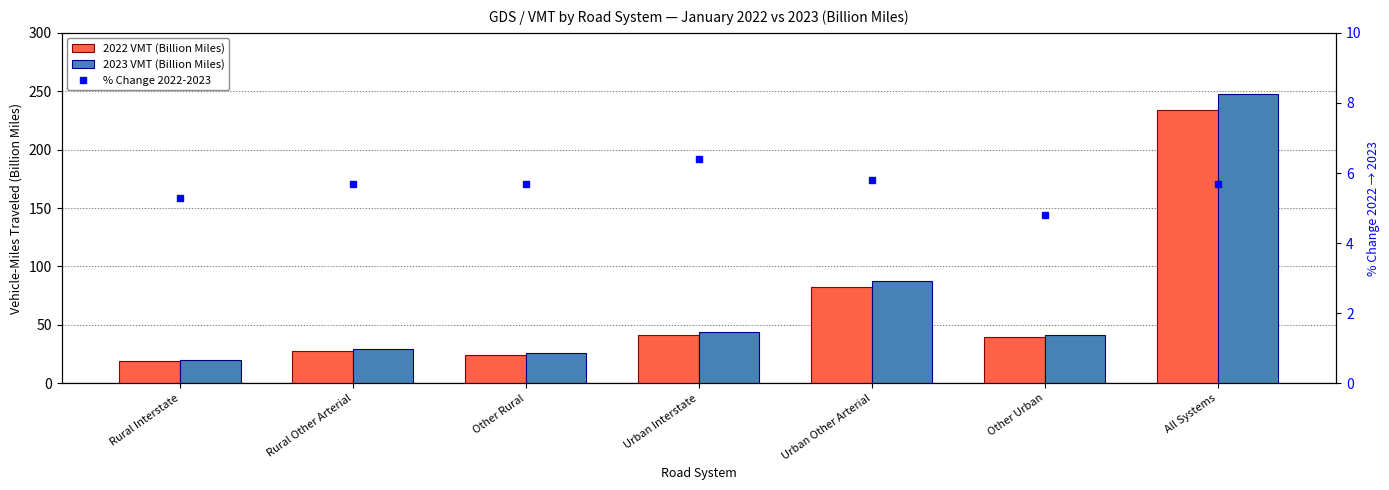

What is the smallest value displayed?

4.8